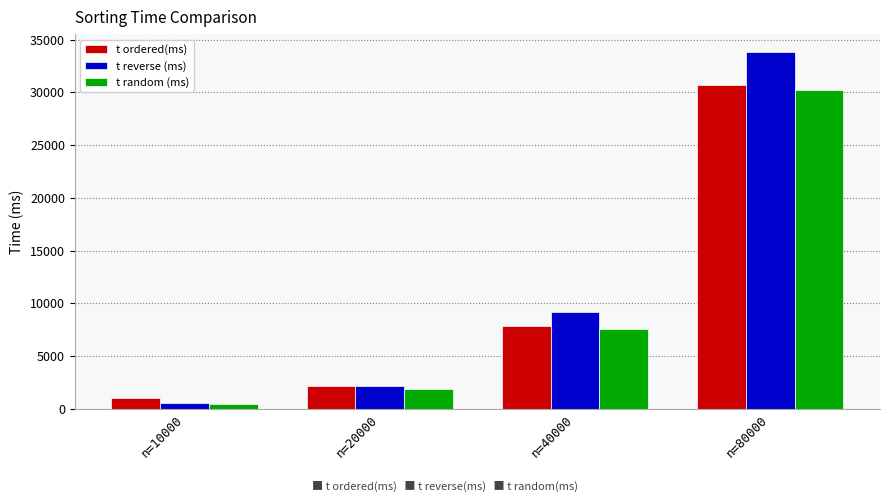

What is the value of the t reverse (ms) bar at the 2nd from the left?

2168